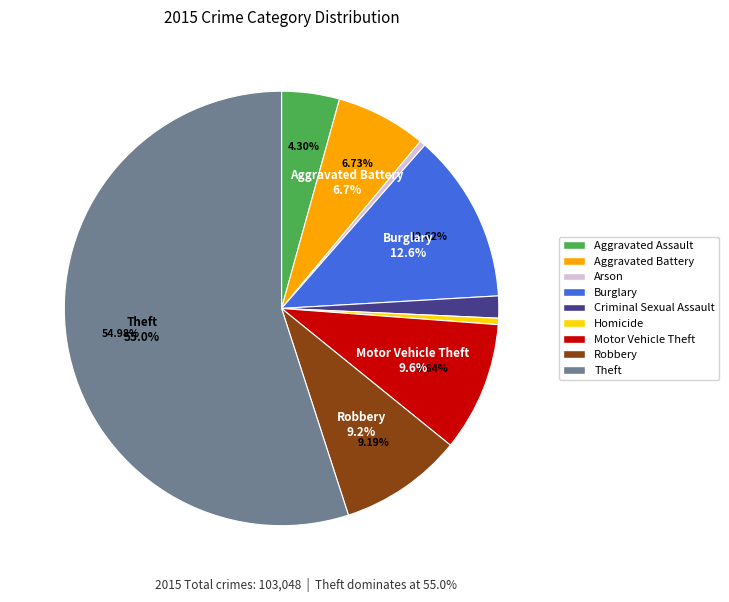

To the nearest percent, what is the difference between the Aggravated Battery and Criminal Sexual Assault slice percentages?

5%